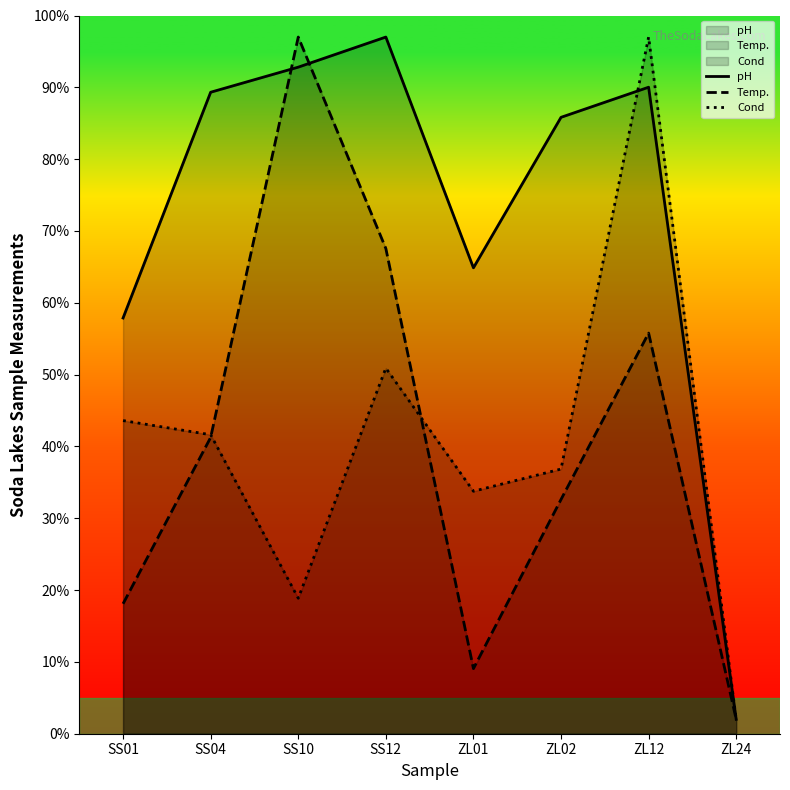

Which series has the largest range (max minus min)?

pH